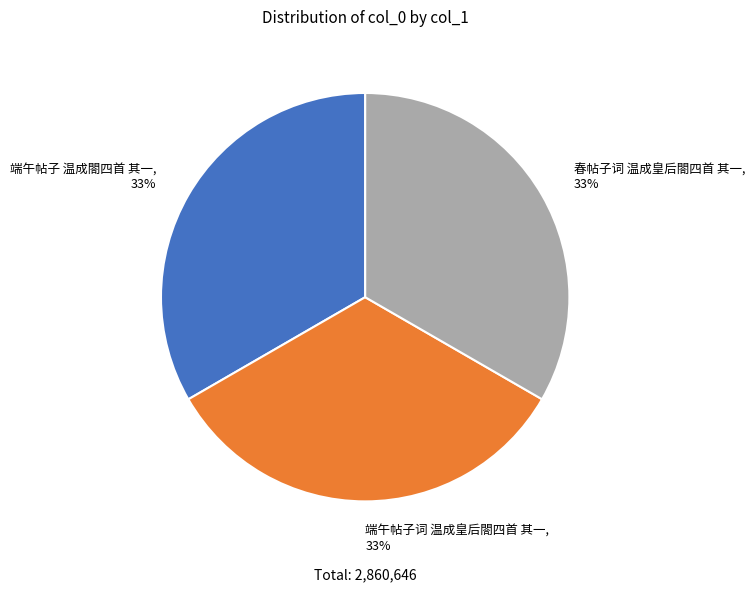

What is the ratio of the value at 端午帖子词 温成皇后閤四首 其一 to the value at 春帖子词 温成皇后閤四首 其一?

1.0